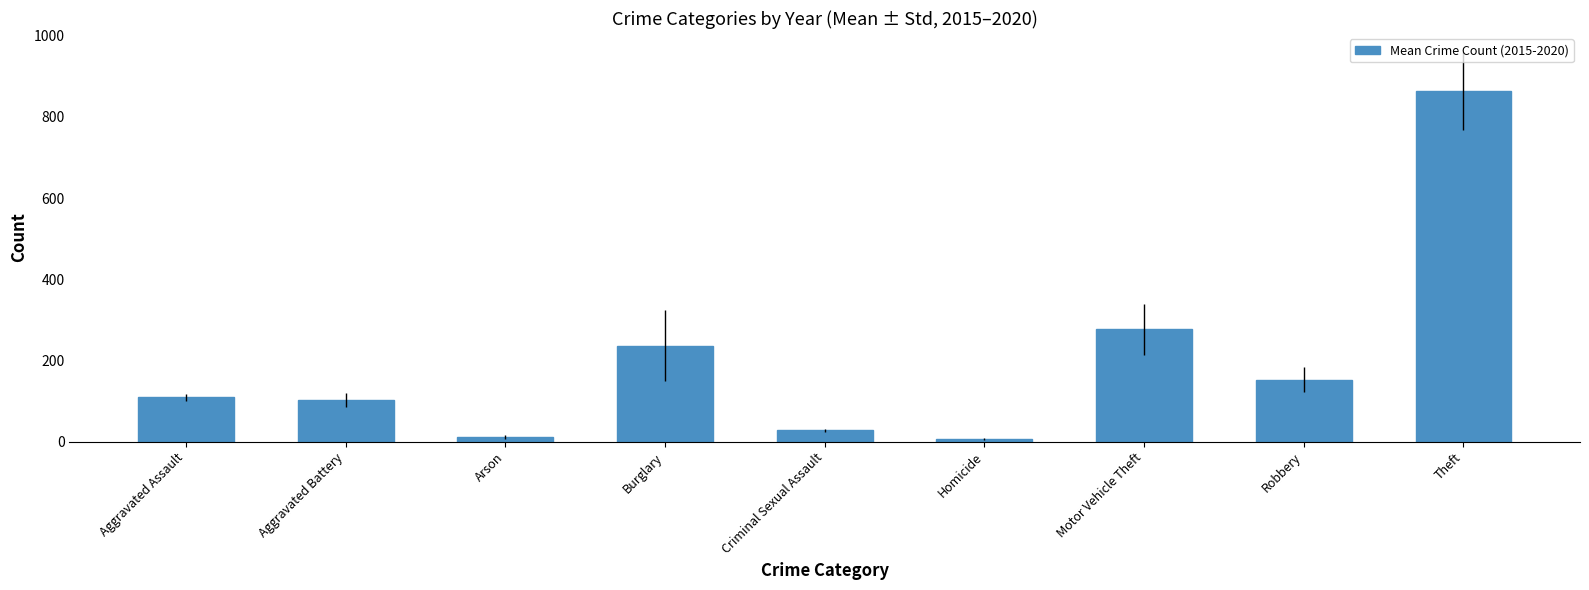

What is the sum of the values at Burglary and Theft?

1098.5